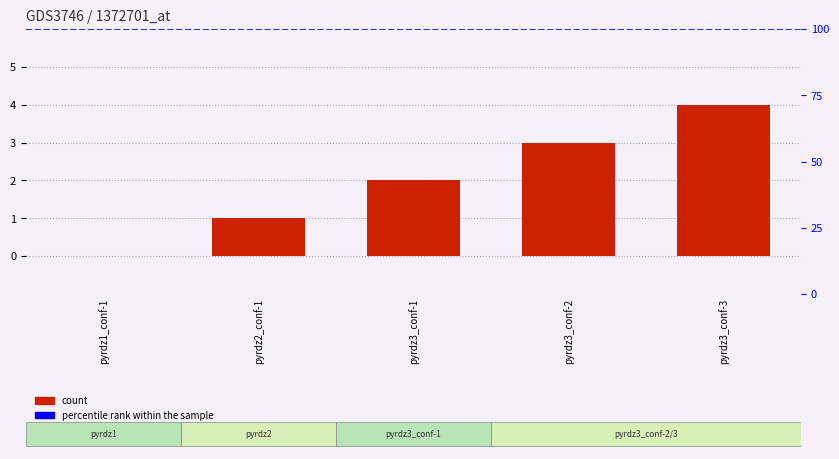

What is the greatest value displayed?

4